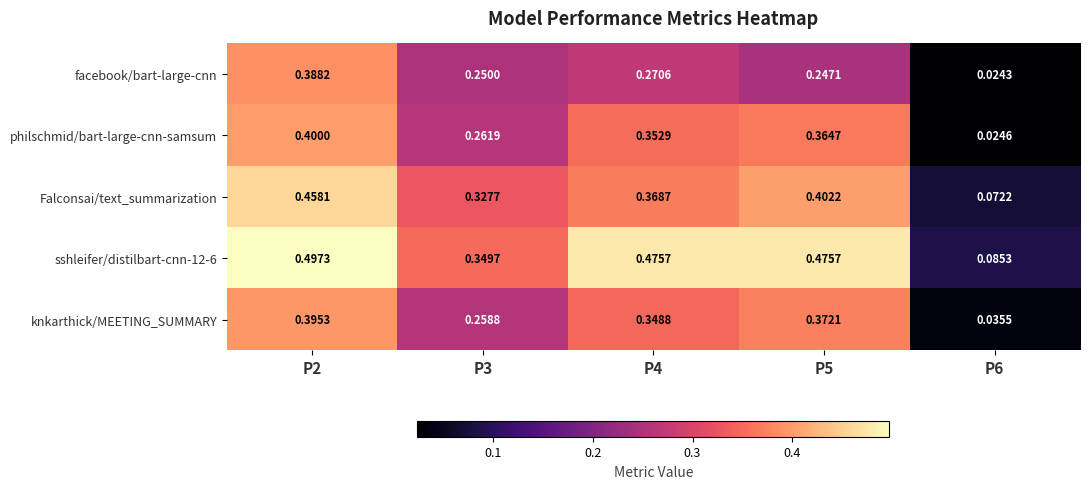

At which category is the sum across all series the highest?

P2